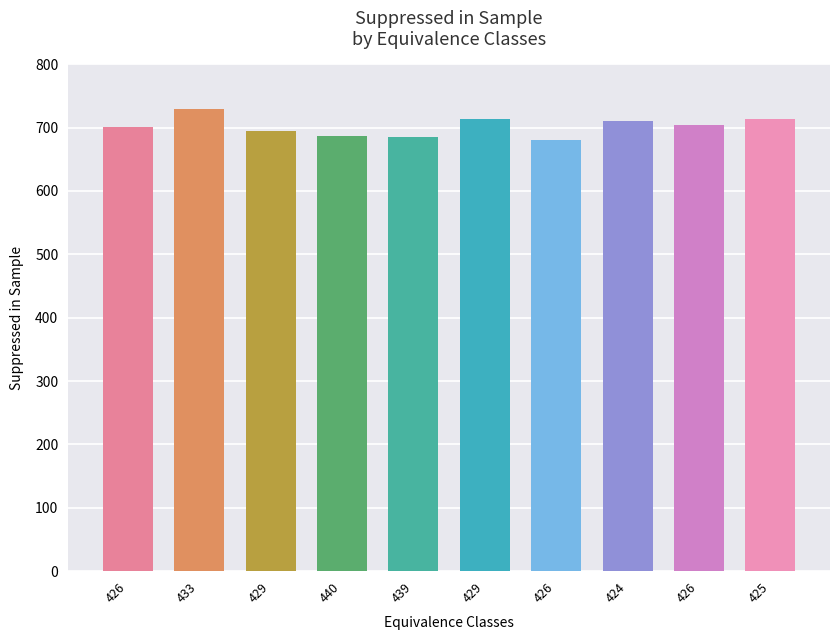

What is the greatest value displayed?

730